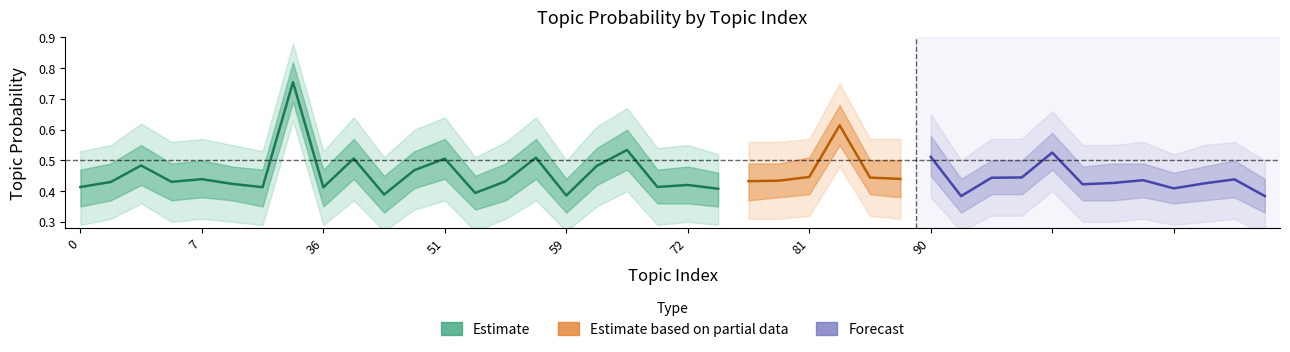

True or false: lower1 and lower2 intersect in this chart.

False